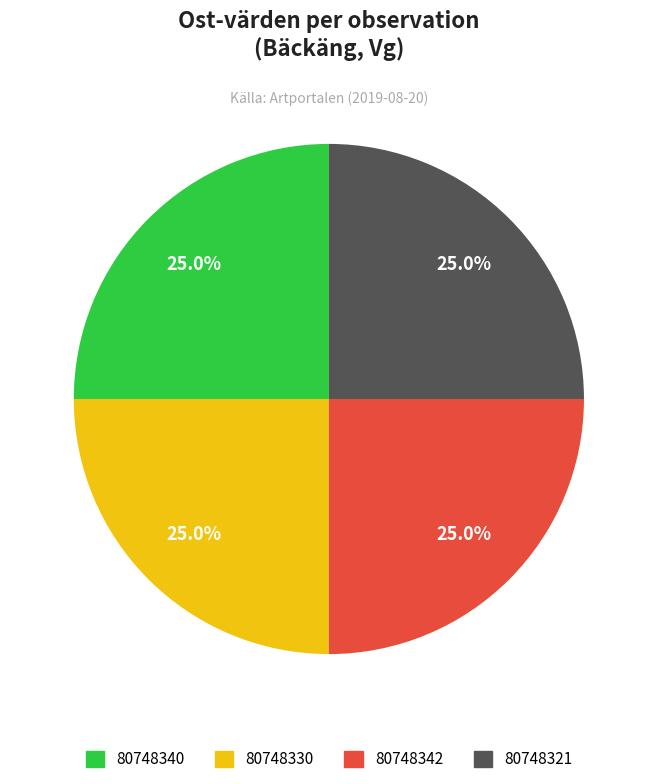

Does any single category account for the majority?

No